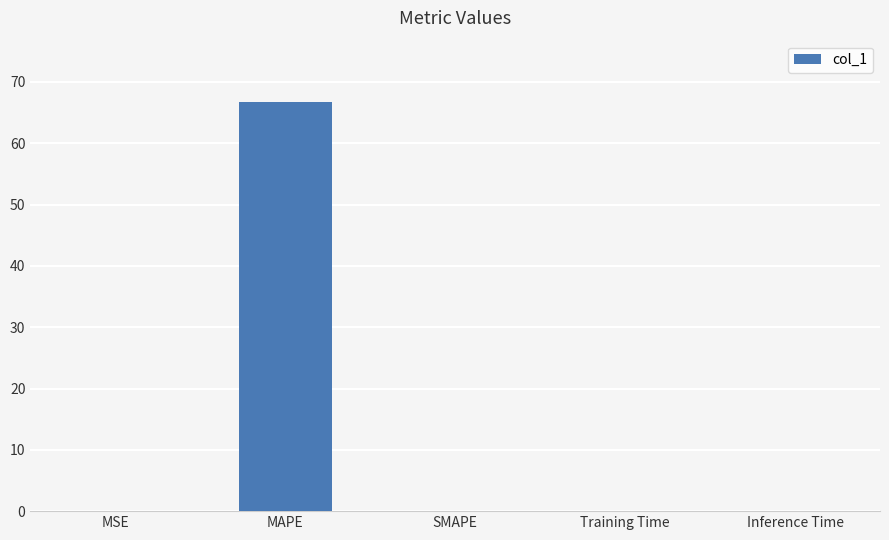

Between Inference Time and MAPE, which is larger?

MAPE